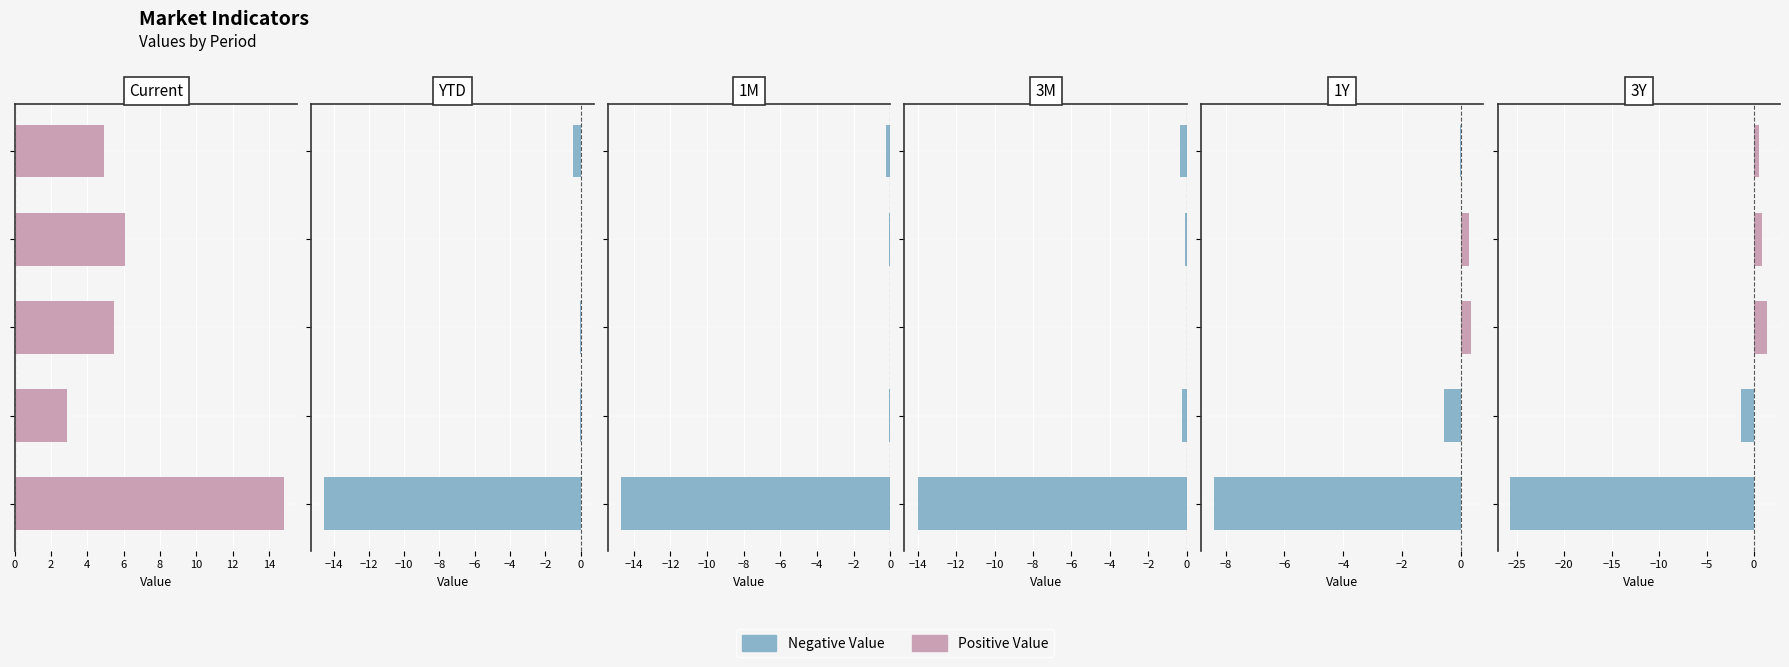

Does the chart contain any negative values?

Yes